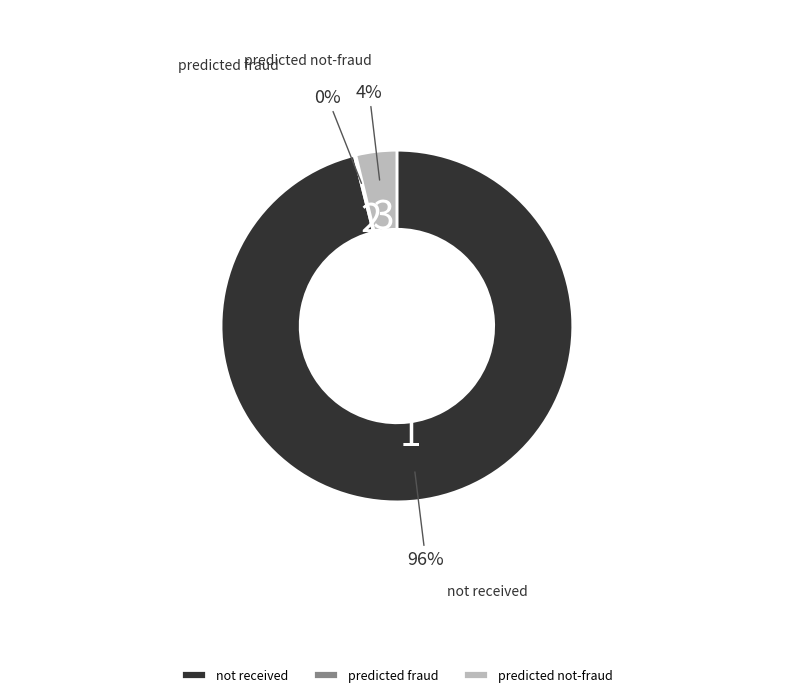

True or false: not received accounts for 96% of the total.

True